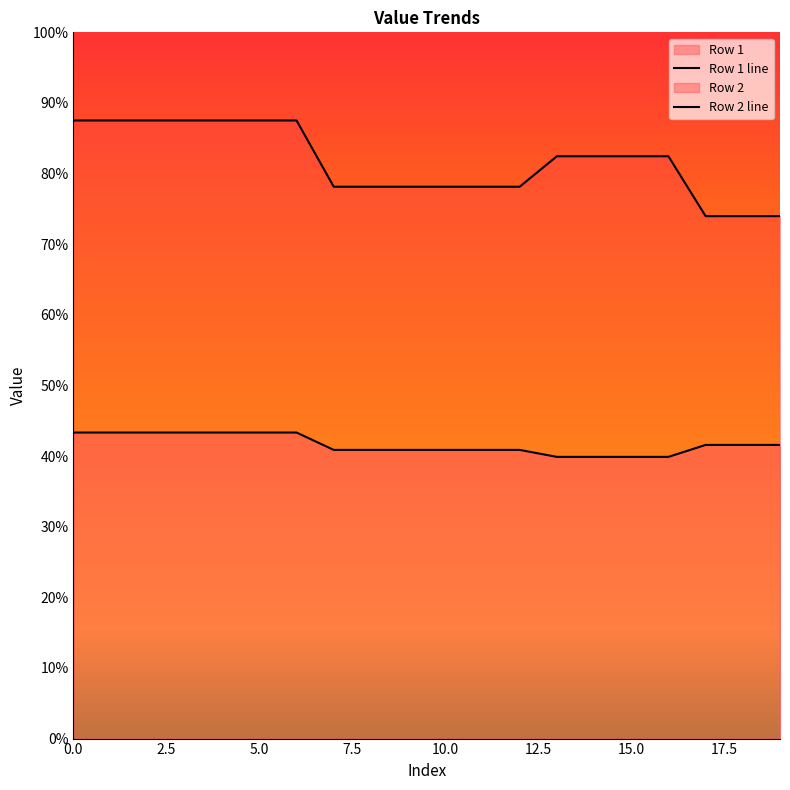

True or false: Row 2 and Row 1 cross at least once.

False